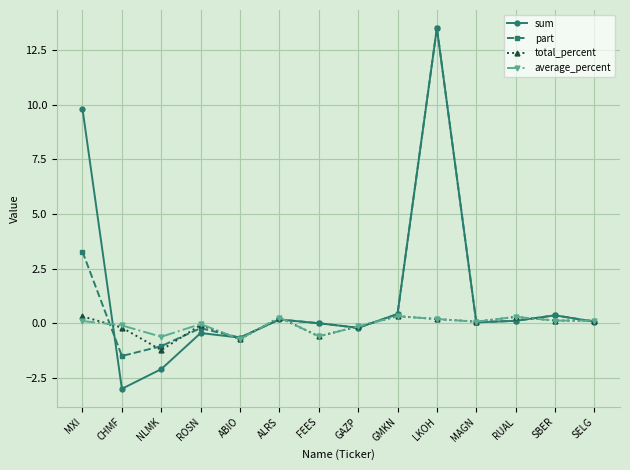

At which label is part closest to 6?

MXI